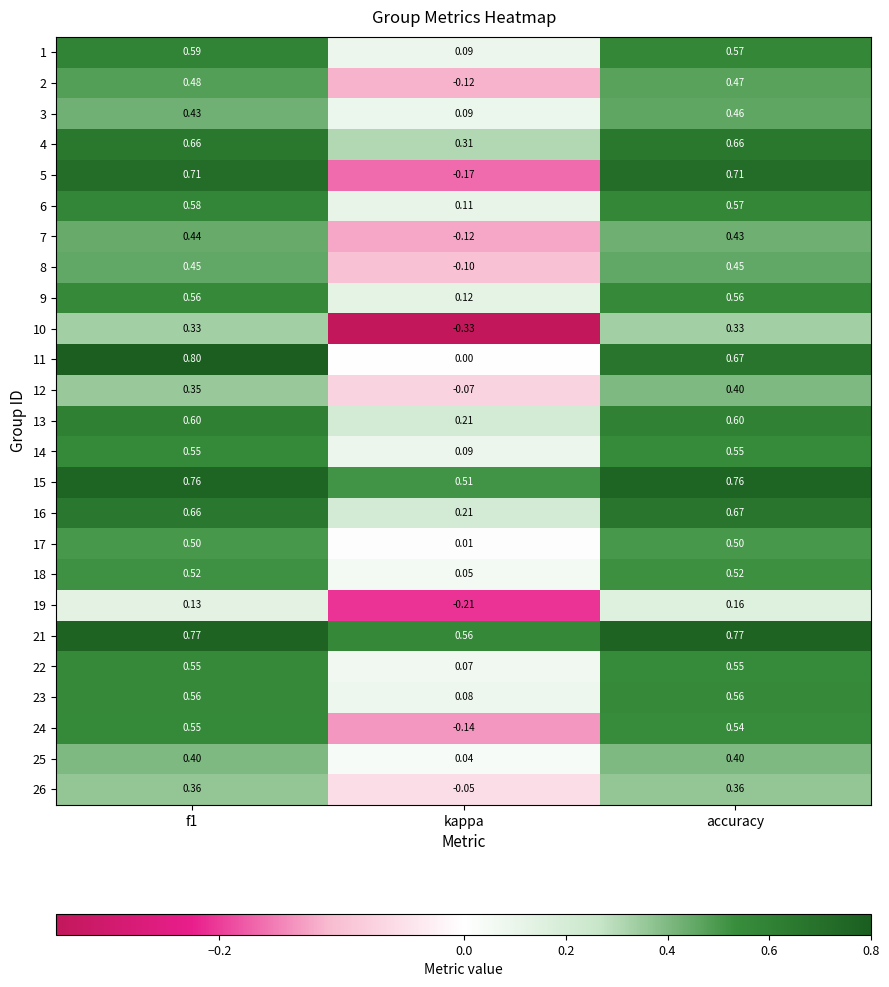

How many series are shown in this chart?

25